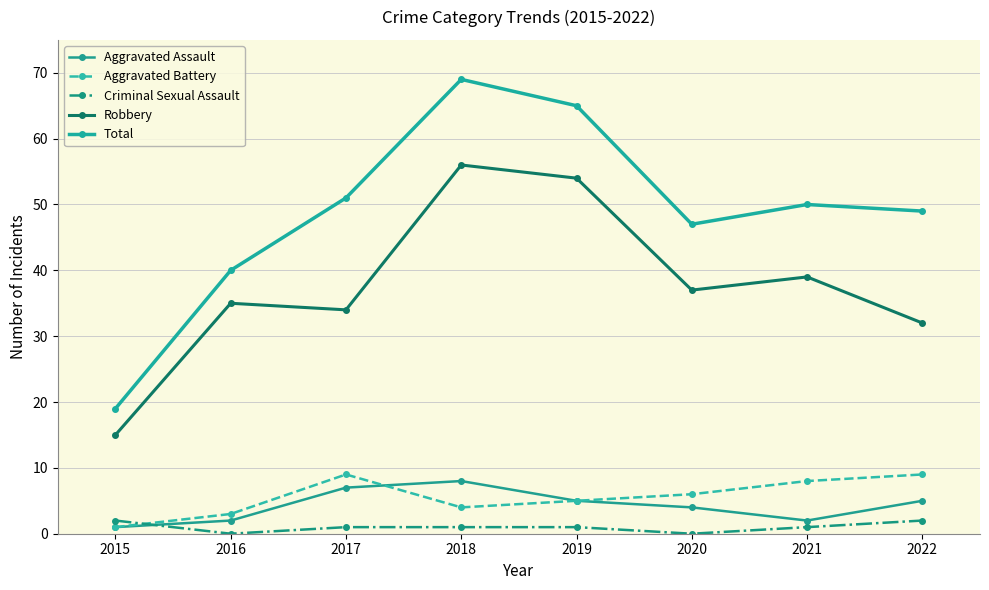

What is the total value across all series at 2020?

94